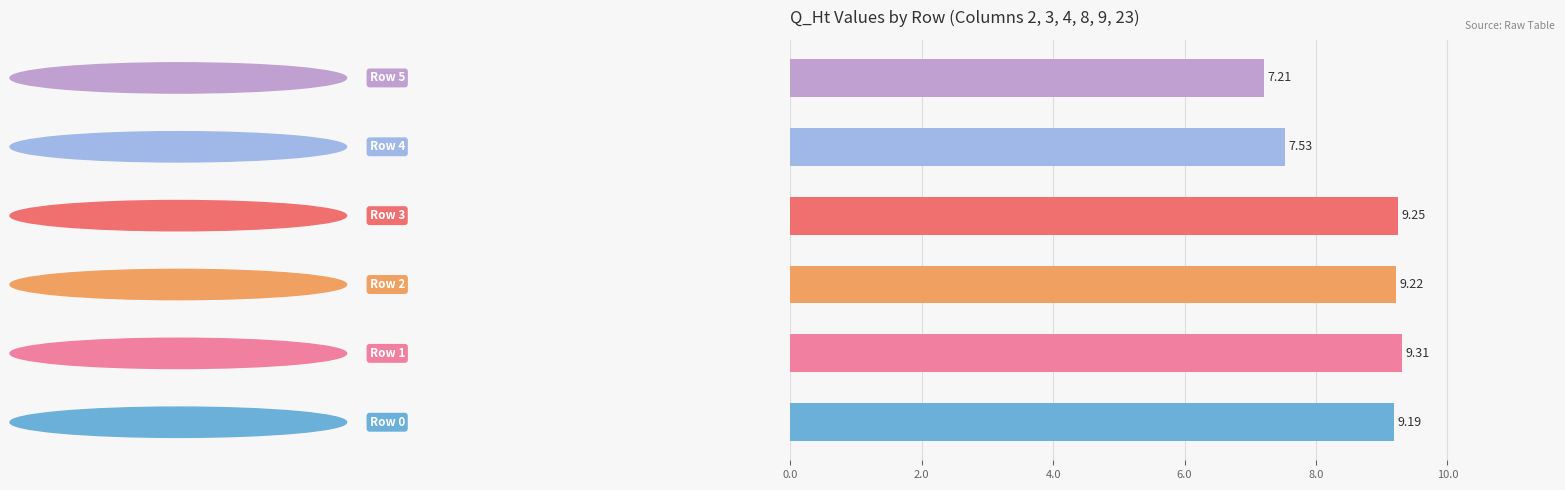

What is the difference between the second highest and second lowest values?

1.7